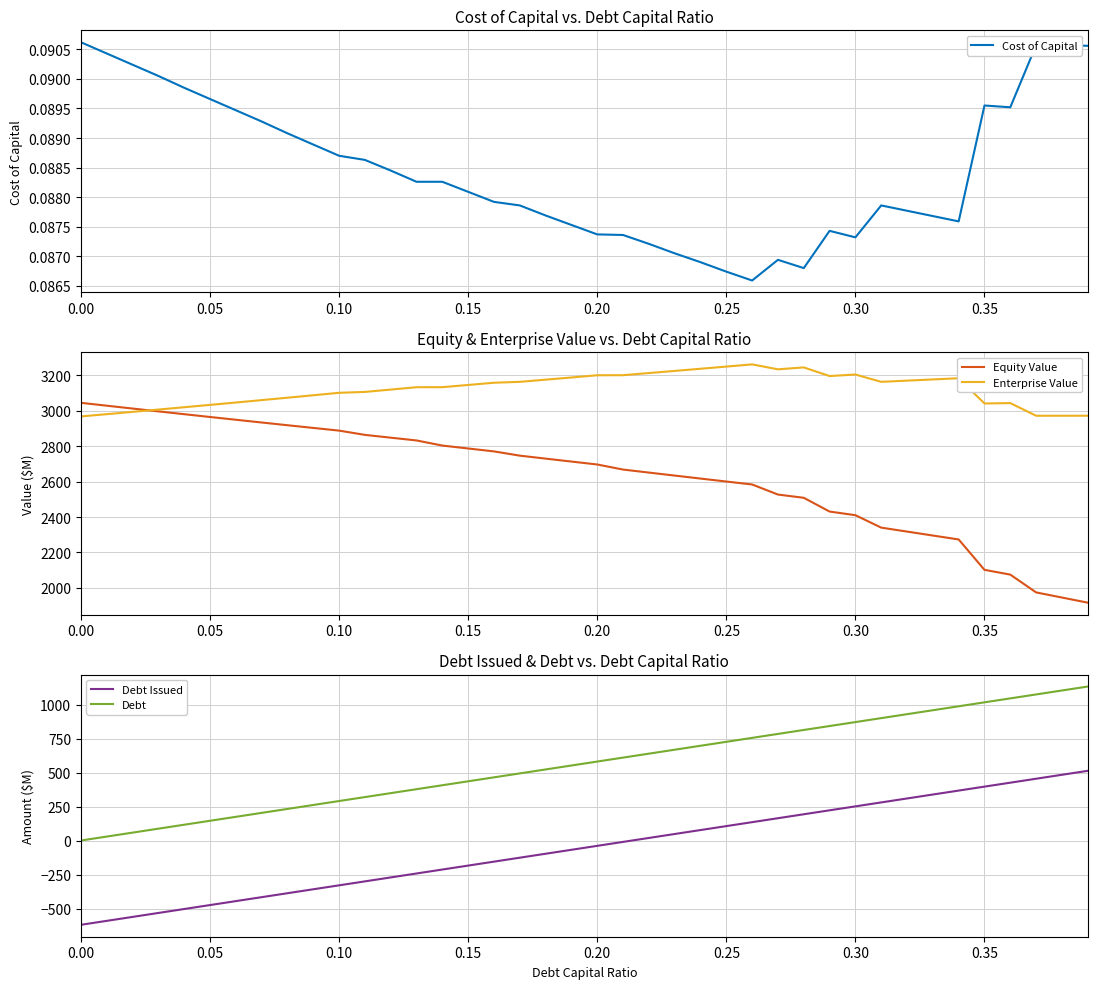

Rank the series by their maximum value, from highest to lowest.

Enterprise Value, Equity Value, Debt, Debt Issued, Cost of Capital